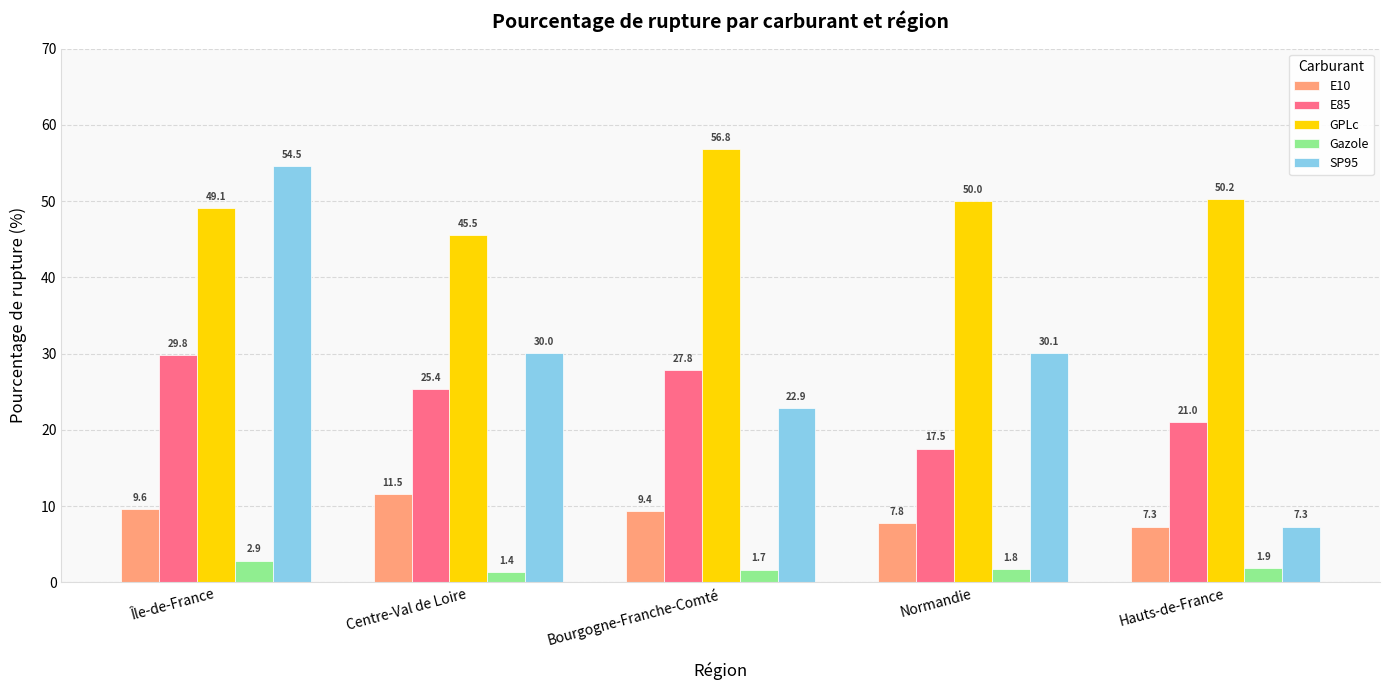

The GPLc series shows 25.9 at Bourgogne-Franche-Comté. True or false?

False